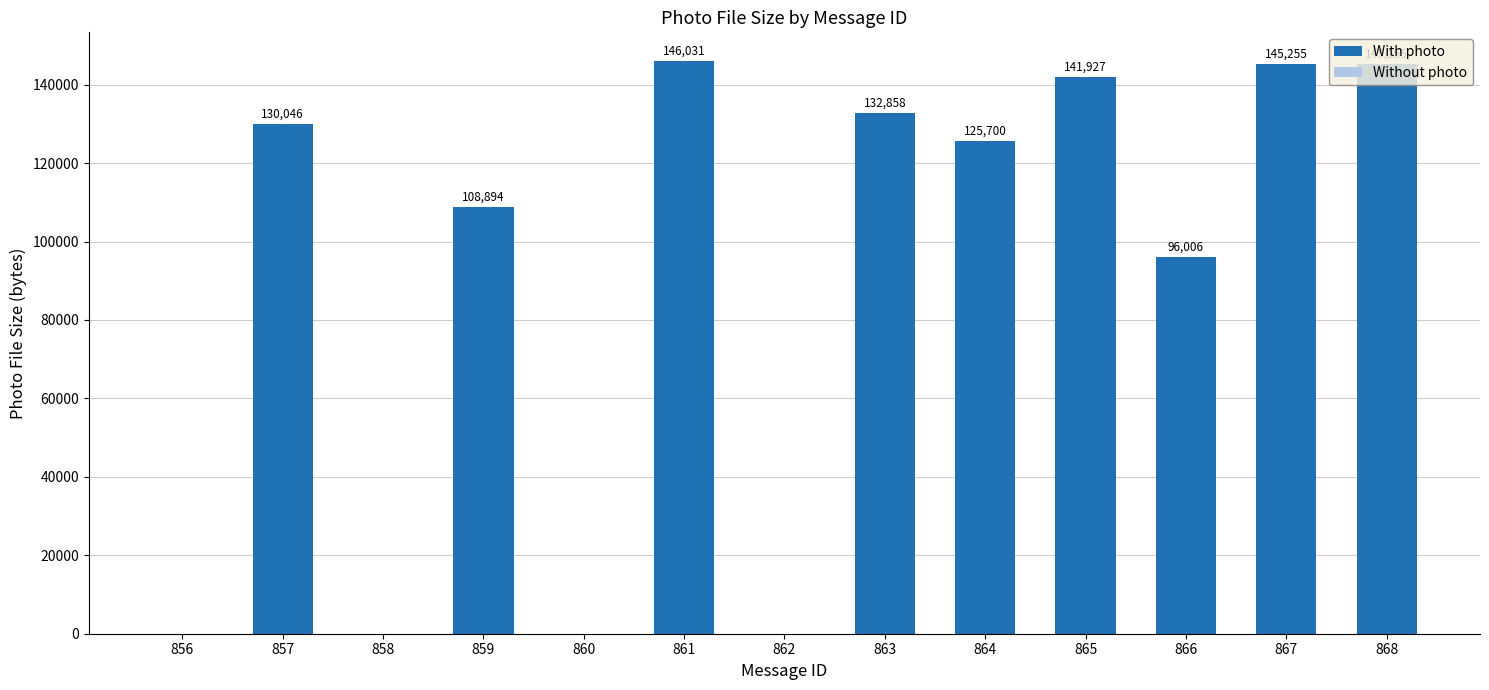

Which has a higher value, 856 or 867?

867